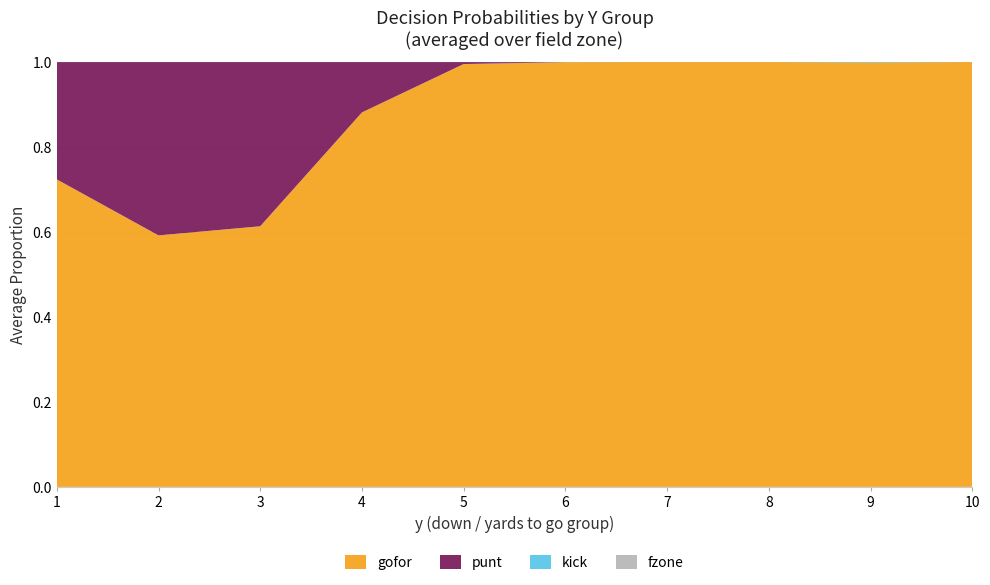

What is the total value across all series at 10?

1.0